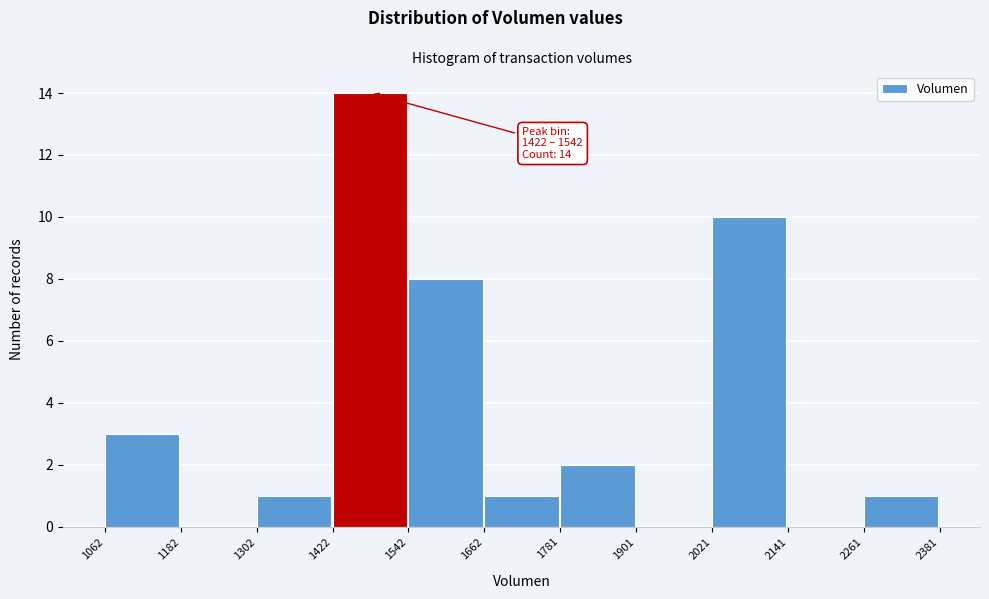

Which range on the x-axis has the tallest bar?

1422 to 1542